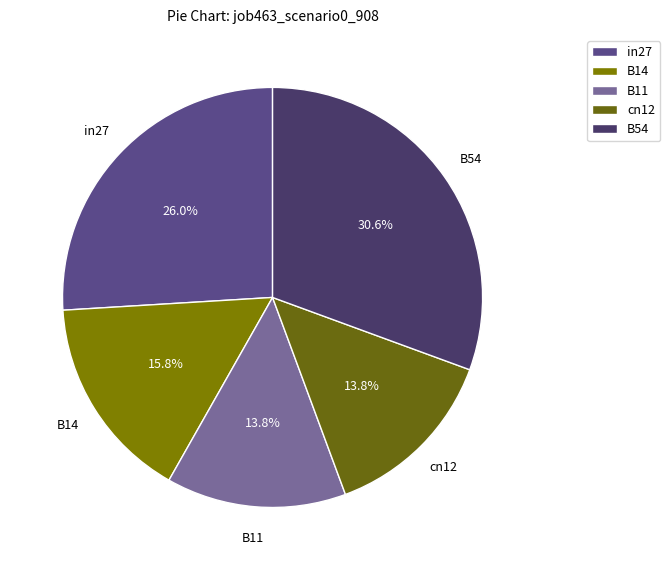

Do in27 and B11 together represent more than half of the pie?

No